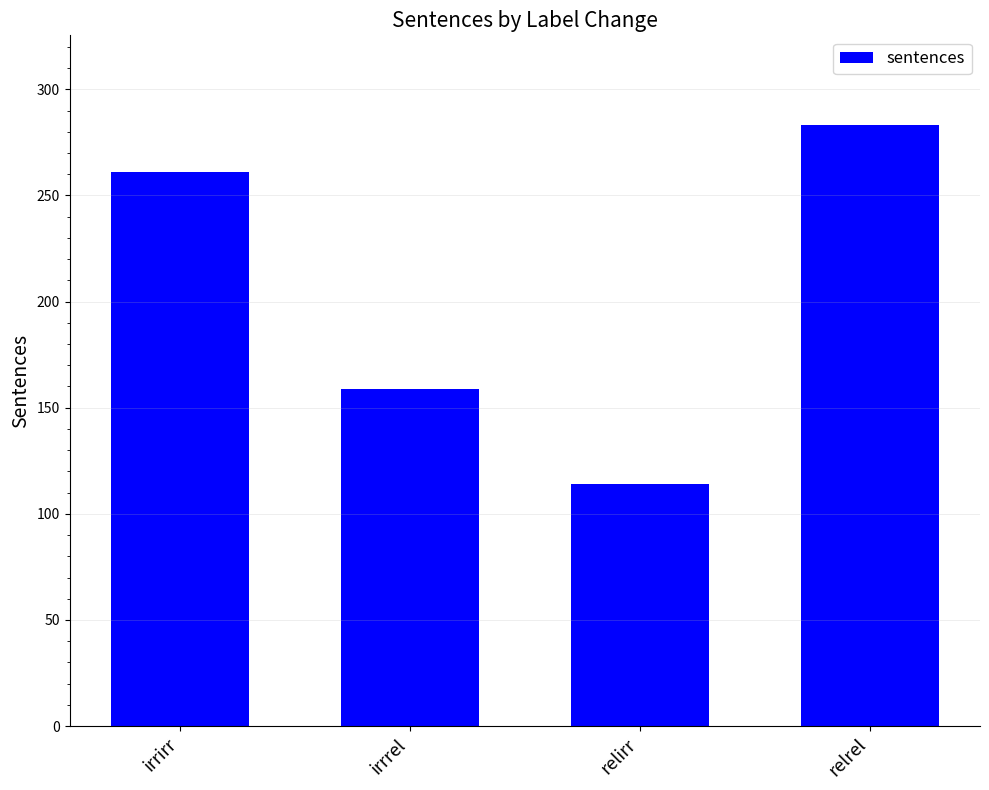

At which label is the value closest to 198?

irrrel